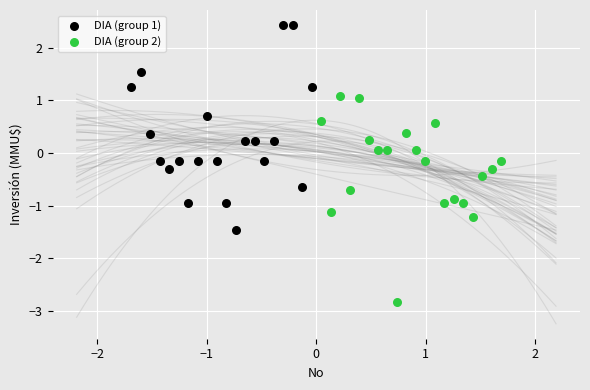

Which series contains the lowest Y value?

DIA (group 2)